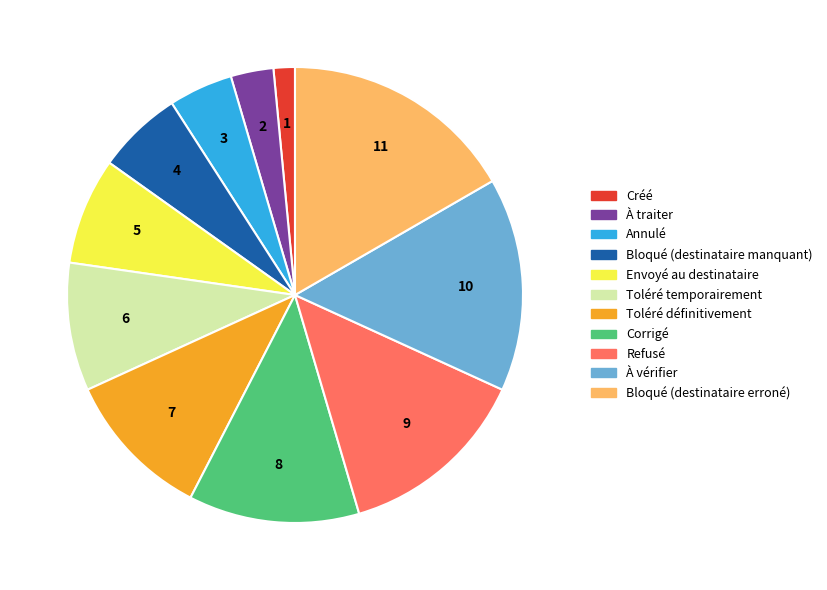

Approximately how many times larger is the value at À vérifier compared to Toléré définitivement?

1.4